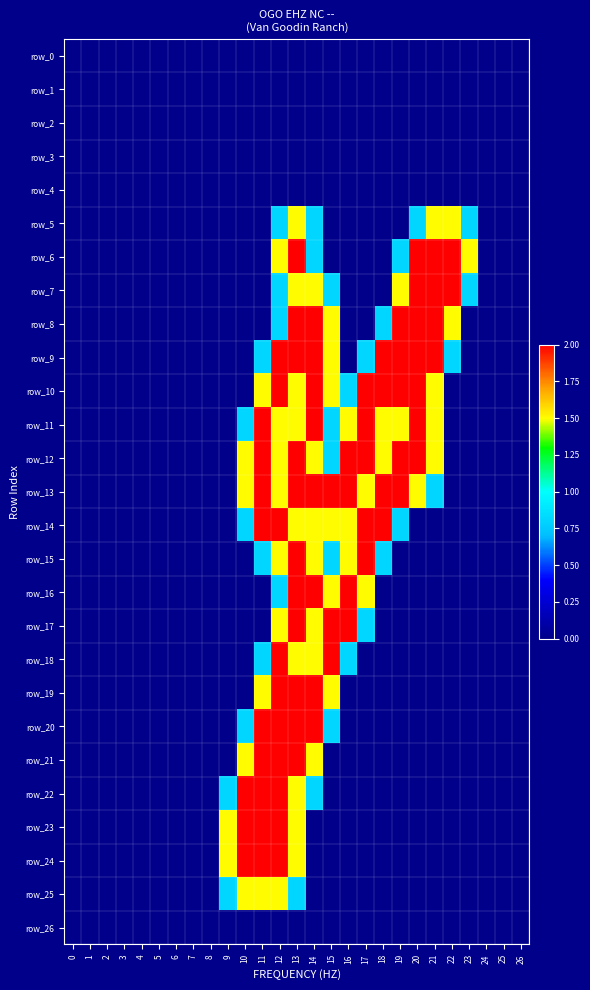

Reading left to right, list all the values displayed in this chart.

row_0: 0.0	0.0	0.0	0.0	0.0	0.0	0.0	0.0	0.0	0.0	0.0	0.0	0.0	0.0	0.0	0.0	0.0	0.0	0.0	0.0	0.0	0.0	0.0	0.0	0.0	0.0	0.0
row_1: 0.0	0.0	0.0	0.0	0.0	0.0	0.0	0.0	0.0	0.0	0.0	0.0	0.0	0.0	0.0	0.0	0.0	0.0	0.0	0.0	0.0	0.0	0.0	0.0	0.0	0.0	0.0
row_2: 0.0	0.0	0.0	0.0	0.0	0.0	0.0	0.0	0.0	0.0	0.0	0.0	0.0	0.0	0.0	0.0	0.0	0.0	0.0	0.0	0.0	0.0	0.0	0.0	0.0	0.0	0.0
row_3: 0.0	0.0	0.0	0.0	0.0	0.0	0.0	0.0	0.0	0.0	0.0	0.0	0.0	0.0	0.0	0.0	0.0	0.0	0.0	0.0	0.0	0.0	0.0	0.0	0.0	0.0	0.0
row_4: 0.0	0.0	0.0	0.0	0.0	0.0	0.0	0.0	0.0	0.0	0.0	0.0	0.0	0.0	0.0	0.0	0.0	0.0	0.0	0.0	0.0	0.0	0.0	0.0	0.0	0.0	0.0
row_5: 0.0	0.0	0.0	0.0	0.0	0.0	0.0	0.0	0.0	0.0	0.0	0.0	0.8	1.5	0.8	0.0	0.0	0.0	0.0	0.0	0.8	1.5	1.5	0.8	0.0	0.0	0.0
row_6: 0.0	0.0	0.0	0.0	0.0	0.0	0.0	0.0	0.0	0.0	0.0	0.0	1.5	2.0	0.8	0.0	0.0	0.0	0.0	0.8	2.0	2.0	2.0	1.5	0.0	0.0	0.0
row_7: 0.0	0.0	0.0	0.0	0.0	0.0	0.0	0.0	0.0	0.0	0.0	0.0	0.8	1.5	1.5	0.8	0.0	0.0	0.0	1.5	2.0	2.0	2.0	0.8	0.0	0.0	0.0
row_8: 0.0	0.0	0.0	0.0	0.0	0.0	0.0	0.0	0.0	0.0	0.0	0.0	0.8	2.0	2.0	1.5	0.0	0.0	0.8	2.0	2.0	2.0	1.5	0.0	0.0	0.0	0.0
row_9: 0.0	0.0	0.0	0.0	0.0	0.0	0.0	0.0	0.0	0.0	0.0	0.8	2.0	2.0	2.0	1.5	0.0	0.8	2.0	2.0	2.0	2.0	0.8	0.0	0.0	0.0	0.0
row_10: 0.0	0.0	0.0	0.0	0.0	0.0	0.0	0.0	0.0	0.0	0.0	1.5	2.0	1.5	2.0	1.5	0.8	2.0	2.0	2.0	2.0	1.5	0.0	0.0	0.0	0.0	0.0
row_11: 0.0	0.0	0.0	0.0	0.0	0.0	0.0	0.0	0.0	0.0	0.8	2.0	1.5	1.5	2.0	0.8	1.5	2.0	1.5	1.5	2.0	1.5	0.0	0.0	0.0	0.0	0.0
row_12: 0.0	0.0	0.0	0.0	0.0	0.0	0.0	0.0	0.0	0.0	1.5	2.0	1.5	2.0	1.5	0.8	2.0	2.0	1.5	2.0	2.0	1.5	0.0	0.0	0.0	0.0	0.0
row_13: 0.0	0.0	0.0	0.0	0.0	0.0	0.0	0.0	0.0	0.0	1.5	2.0	1.5	2.0	2.0	2.0	2.0	1.5	2.0	2.0	1.5	0.8	0.0	0.0	0.0	0.0	0.0
row_14: 0.0	0.0	0.0	0.0	0.0	0.0	0.0	0.0	0.0	0.0	0.8	2.0	2.0	1.5	1.5	1.5	1.5	2.0	2.0	0.8	0.0	0.0	0.0	0.0	0.0	0.0	0.0
row_15: 0.0	0.0	0.0	0.0	0.0	0.0	0.0	0.0	0.0	0.0	0.0	0.8	1.5	2.0	1.5	0.8	1.5	2.0	0.8	0.0	0.0	0.0	0.0	0.0	0.0	0.0	0.0
row_16: 0.0	0.0	0.0	0.0	0.0	0.0	0.0	0.0	0.0	0.0	0.0	0.0	0.8	2.0	2.0	1.5	2.0	1.5	0.0	0.0	0.0	0.0	0.0	0.0	0.0	0.0	0.0
row_17: 0.0	0.0	0.0	0.0	0.0	0.0	0.0	0.0	0.0	0.0	0.0	0.0	1.5	2.0	1.5	2.0	2.0	0.8	0.0	0.0	0.0	0.0	0.0	0.0	0.0	0.0	0.0
row_18: 0.0	0.0	0.0	0.0	0.0	0.0	0.0	0.0	0.0	0.0	0.0	0.8	2.0	1.5	1.5	2.0	0.8	0.0	0.0	0.0	0.0	0.0	0.0	0.0	0.0	0.0	0.0
row_19: 0.0	0.0	0.0	0.0	0.0	0.0	0.0	0.0	0.0	0.0	0.0	1.5	2.0	2.0	2.0	1.5	0.0	0.0	0.0	0.0	0.0	0.0	0.0	0.0	0.0	0.0	0.0
row_20: 0.0	0.0	0.0	0.0	0.0	0.0	0.0	0.0	0.0	0.0	0.8	2.0	2.0	2.0	2.0	0.8	0.0	0.0	0.0	0.0	0.0	0.0	0.0	0.0	0.0	0.0	0.0
row_21: 0.0	0.0	0.0	0.0	0.0	0.0	0.0	0.0	0.0	0.0	1.5	2.0	2.0	2.0	1.5	0.0	0.0	0.0	0.0	0.0	0.0	0.0	0.0	0.0	0.0	0.0	0.0
row_22: 0.0	0.0	0.0	0.0	0.0	0.0	0.0	0.0	0.0	0.8	2.0	2.0	2.0	1.5	0.8	0.0	0.0	0.0	0.0	0.0	0.0	0.0	0.0	0.0	0.0	0.0	0.0
row_23: 0.0	0.0	0.0	0.0	0.0	0.0	0.0	0.0	0.0	1.5	2.0	2.0	2.0	1.5	0.0	0.0	0.0	0.0	0.0	0.0	0.0	0.0	0.0	0.0	0.0	0.0	0.0
row_24: 0.0	0.0	0.0	0.0	0.0	0.0	0.0	0.0	0.0	1.5	2.0	2.0	2.0	1.5	0.0	0.0	0.0	0.0	0.0	0.0	0.0	0.0	0.0	0.0	0.0	0.0	0.0
row_25: 0.0	0.0	0.0	0.0	0.0	0.0	0.0	0.0	0.0	0.8	1.5	1.5	1.5	0.8	0.0	0.0	0.0	0.0	0.0	0.0	0.0	0.0	0.0	0.0	0.0	0.0	0.0
row_26: 0.0	0.0	0.0	0.0	0.0	0.0	0.0	0.0	0.0	0.0	0.0	0.0	0.0	0.0	0.0	0.0	0.0	0.0	0.0	0.0	0.0	0.0	0.0	0.0	0.0	0.0	0.0